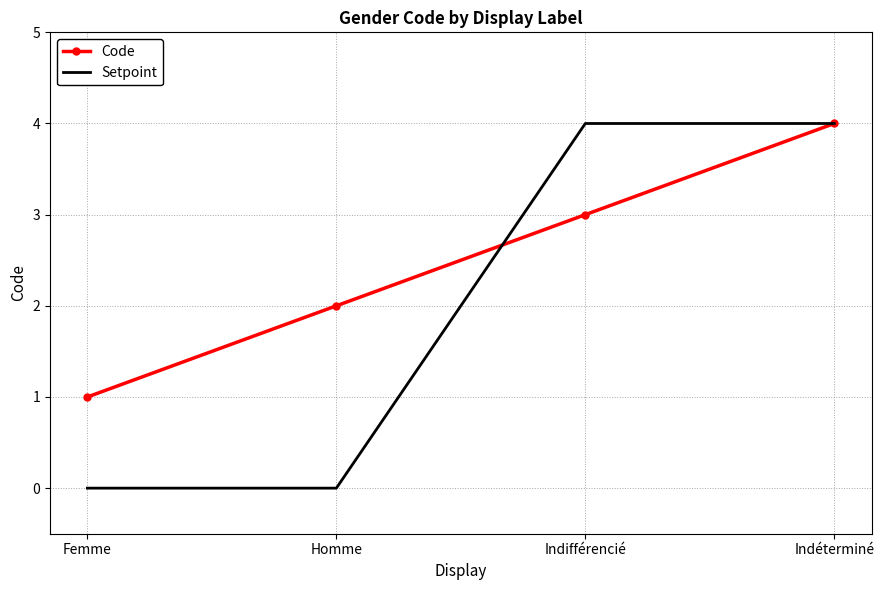

At which label does Code reach its peak?

Indéterminé